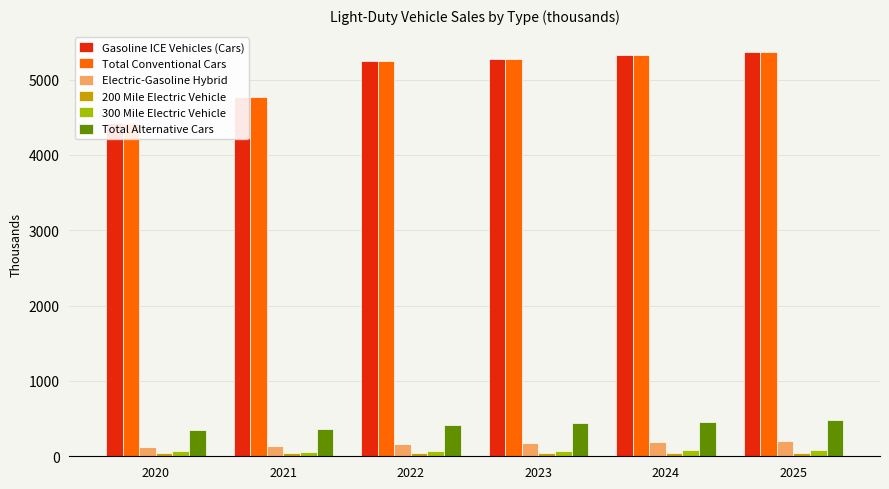

Is it true that Gasoline ICE Vehicles (Cars) equals 3082.0 at 2023?

False